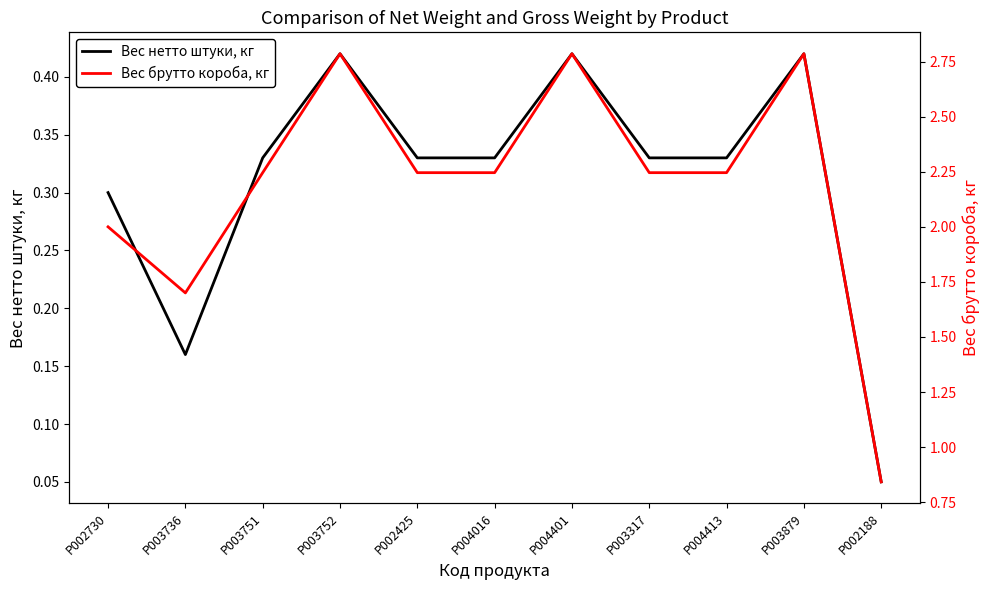

At how many categories does at least one series exceed 1?

10